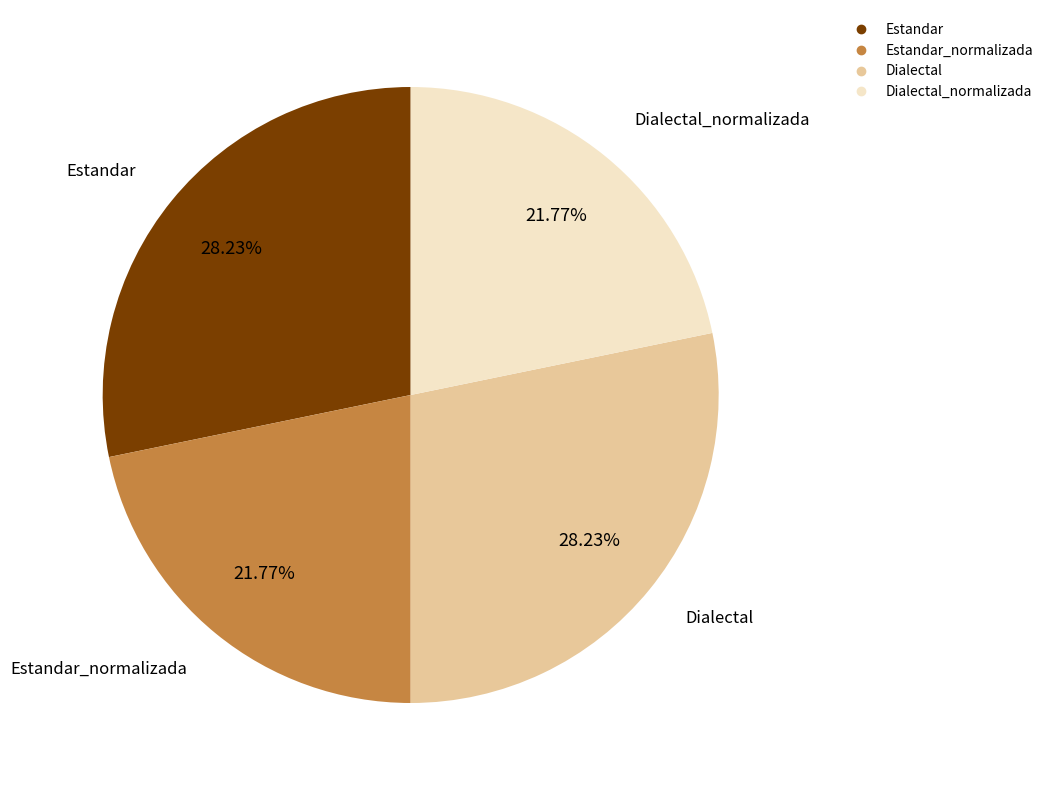

Is there a majority slice in this chart?

No